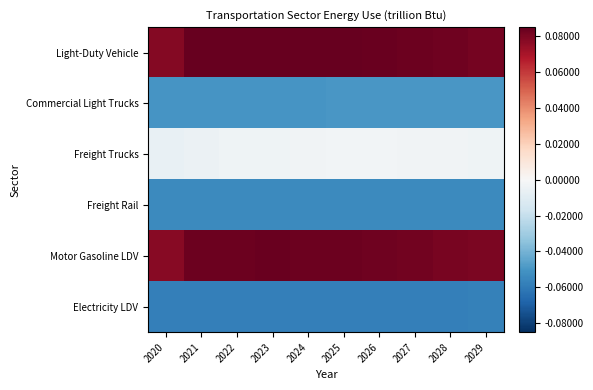

Which series has the largest total across all categories?

Light-Duty Vehicle